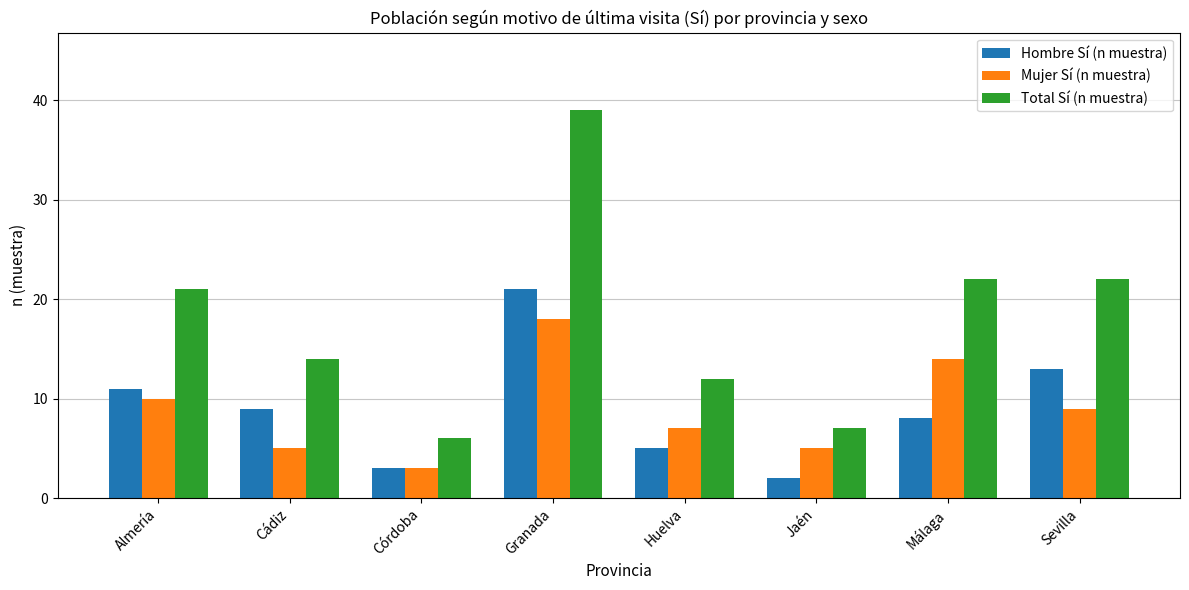

What is the value of the Mujer Sí (n muestra) bar at the 4th from the left?

18